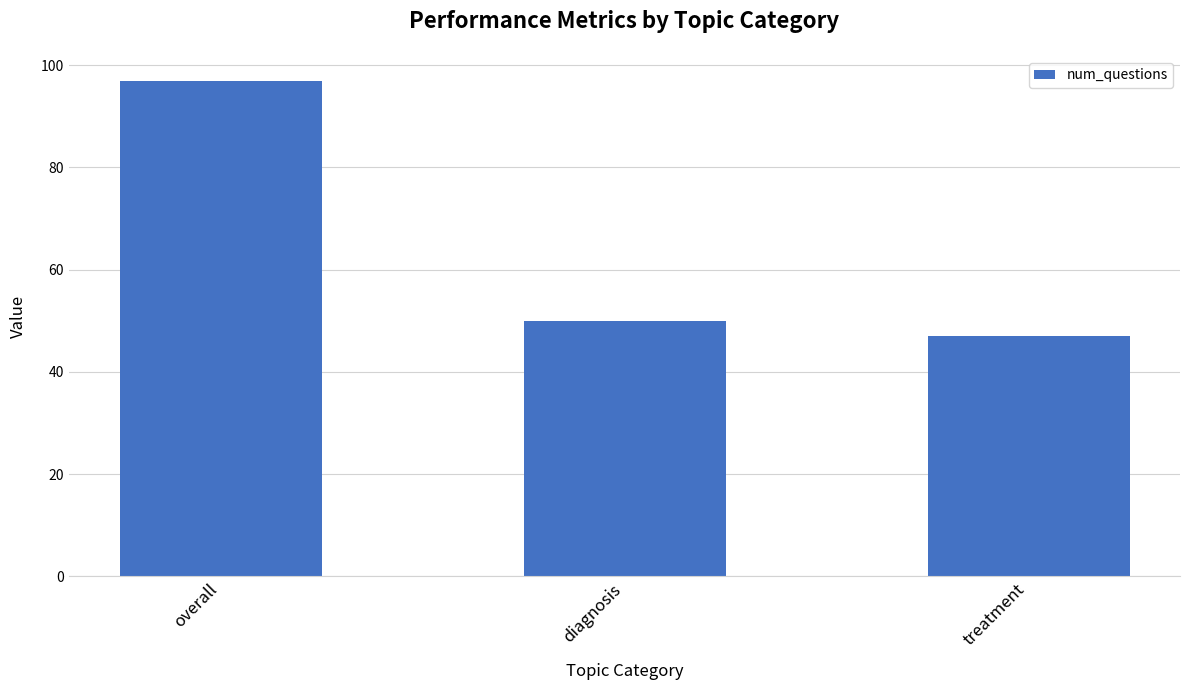

The value at treatment is 47. True or false?

True